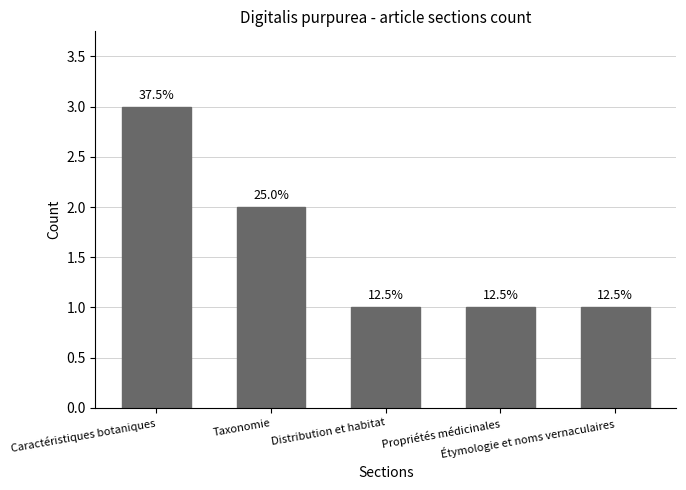

What is the label of the 1st bar from the left?

Caractéristiques botaniques